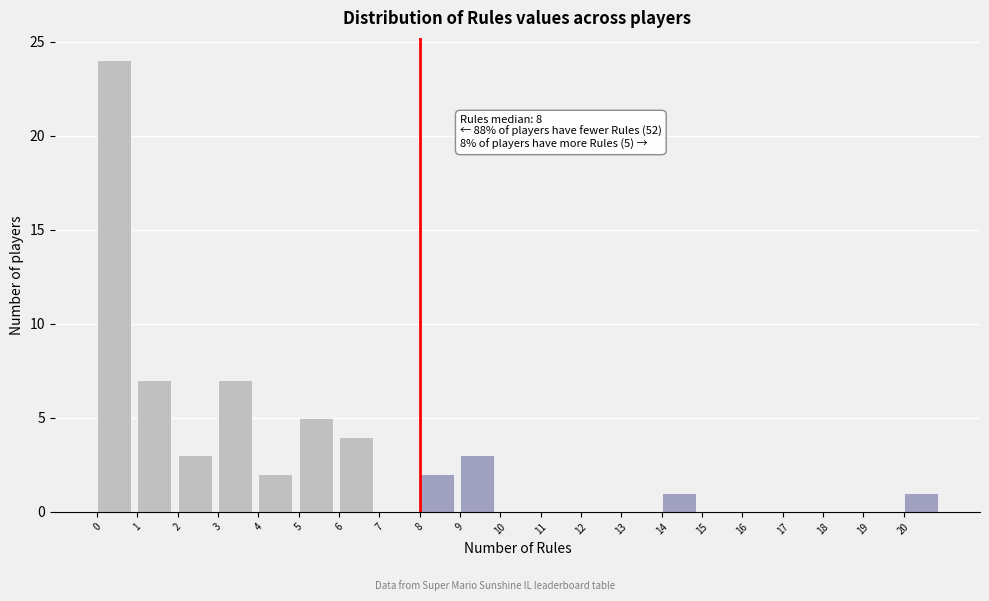

Which range on the x-axis has the tallest bar?

0 to 1